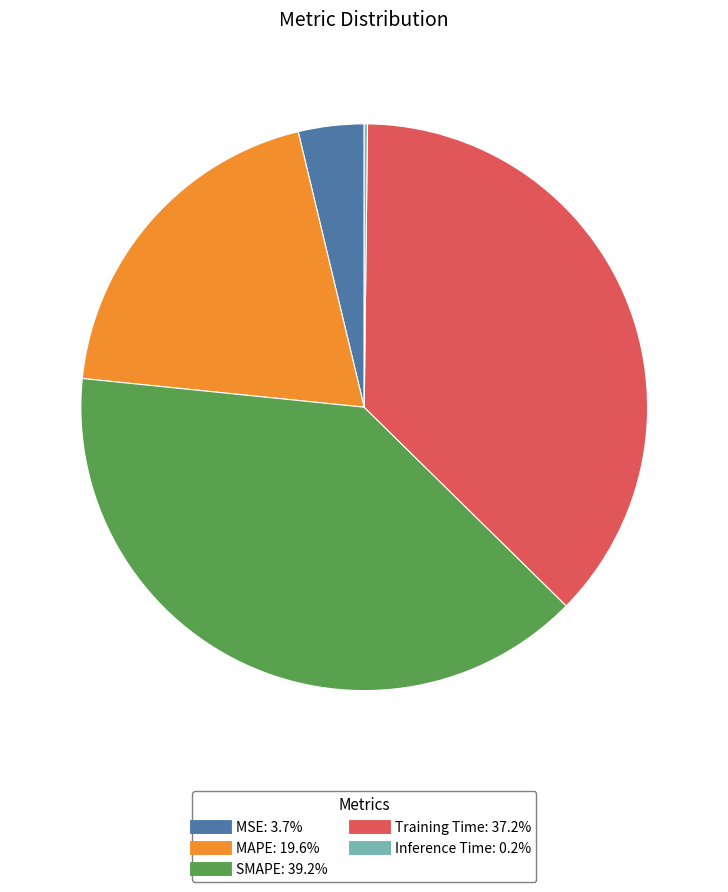

Is the sum of MAPE and Training Time greater than half?

Yes